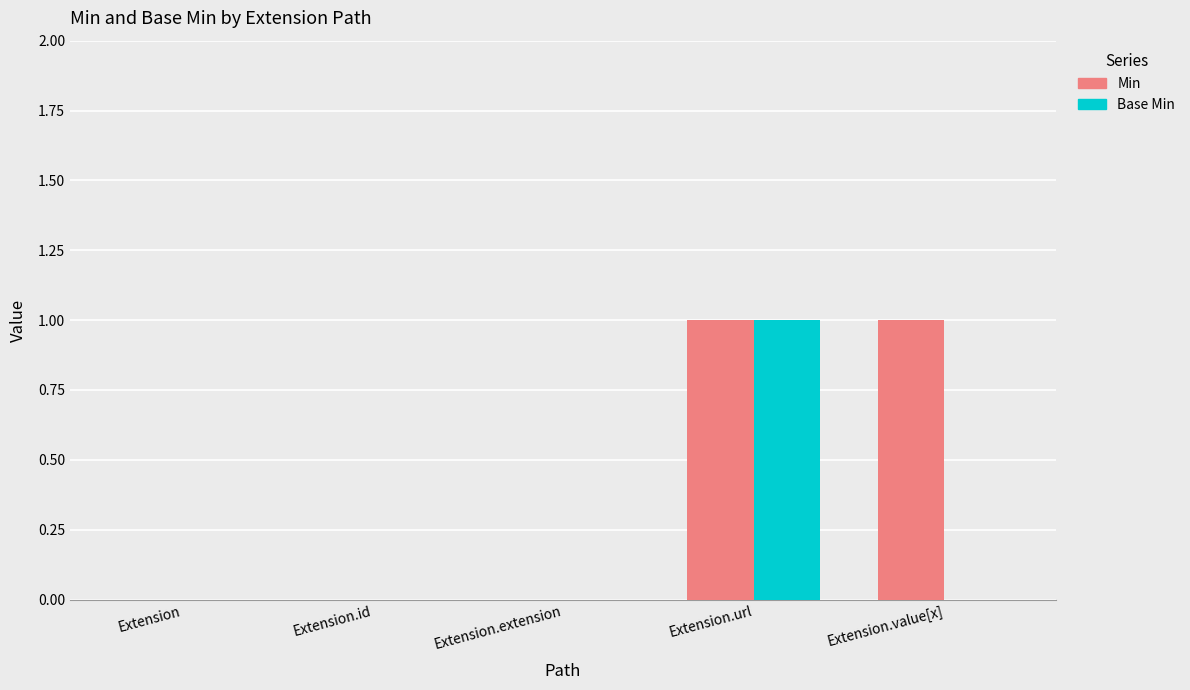

Which category has the highest value in the Base Min series?

Extension.url